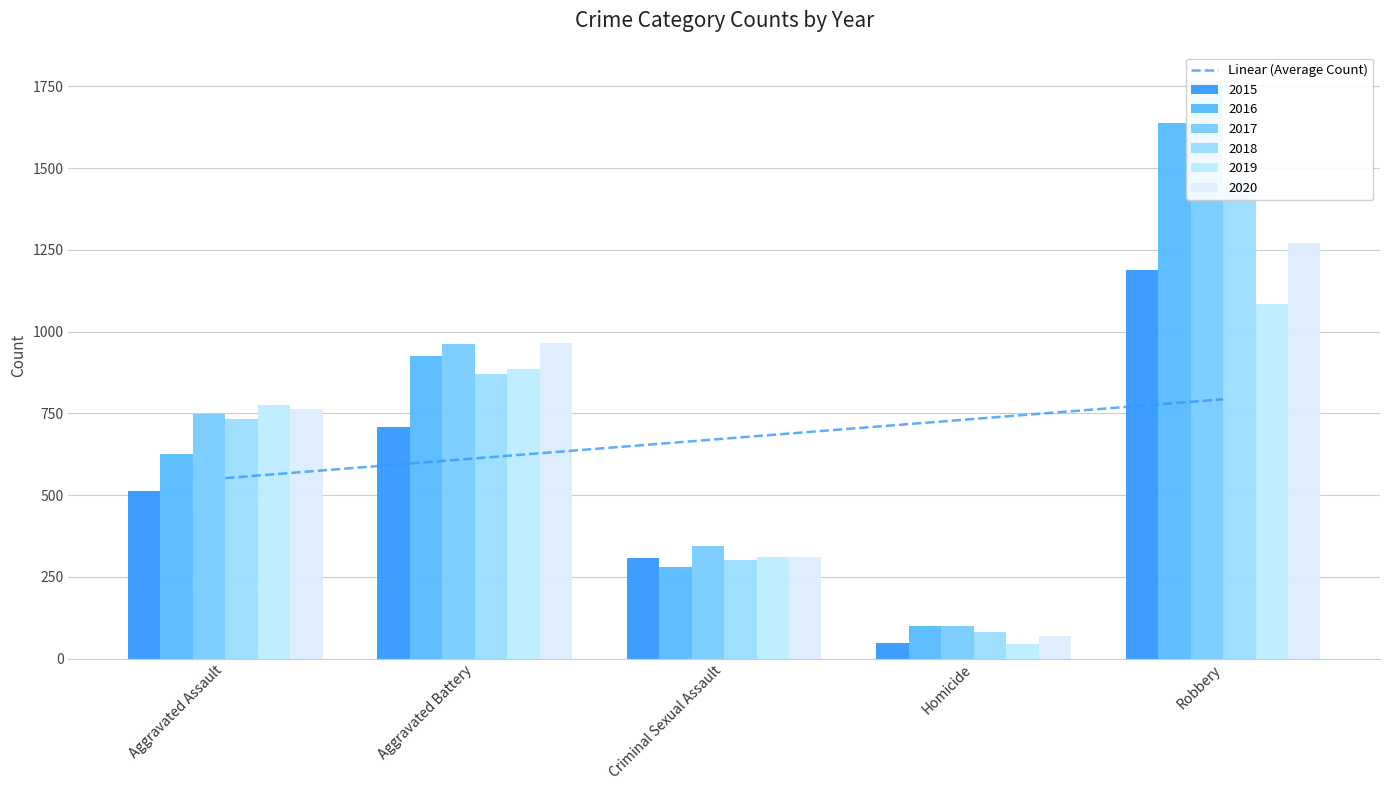

What is the average value?

672.6